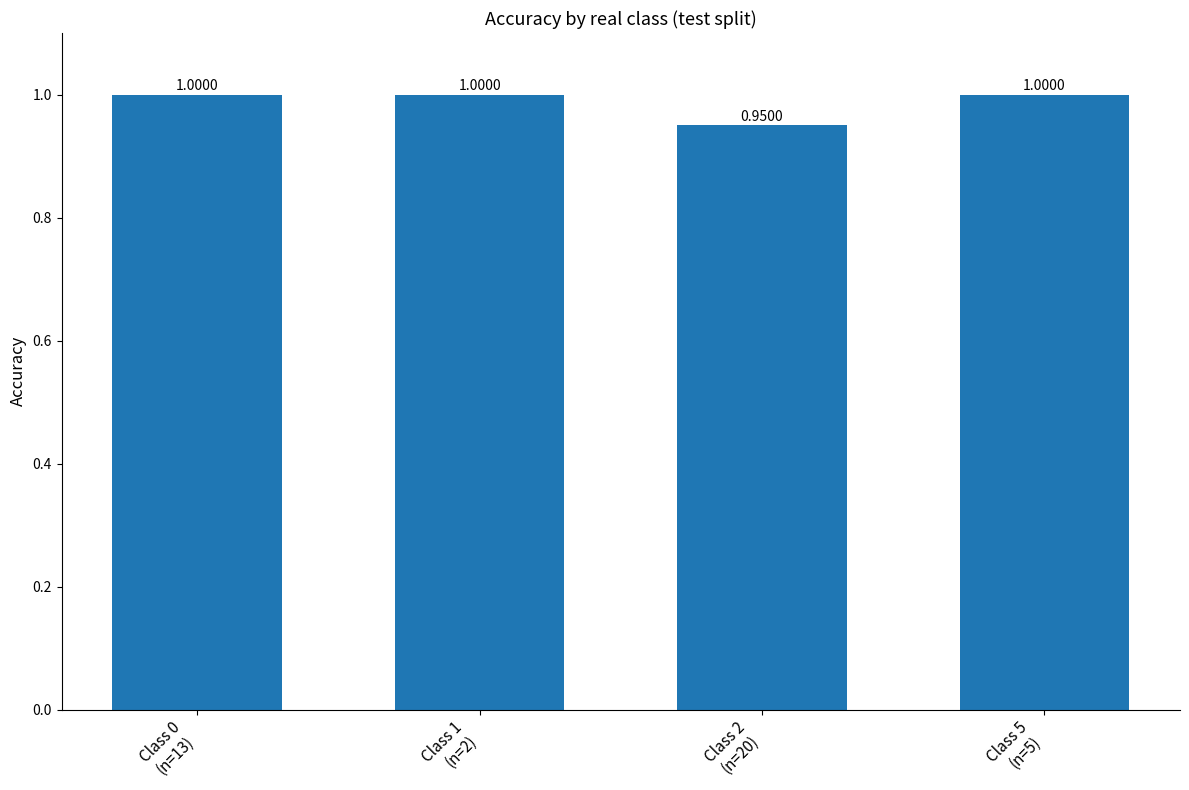

What is the maximum value shown in the chart?

1.0